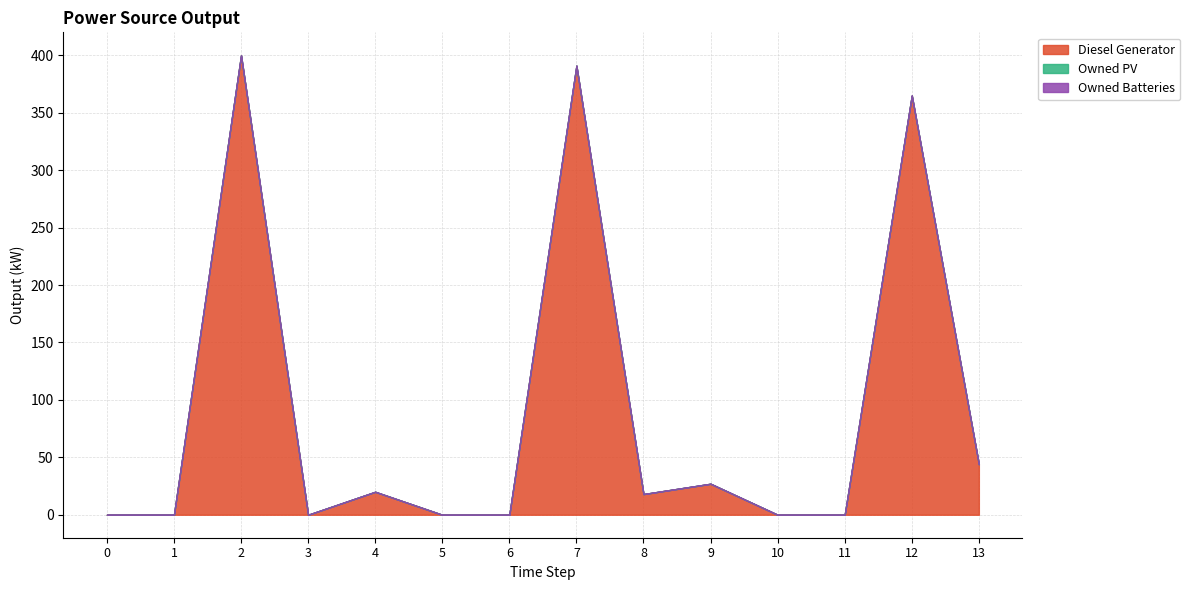

Which series has the widest spread of values?

Diesel Generator